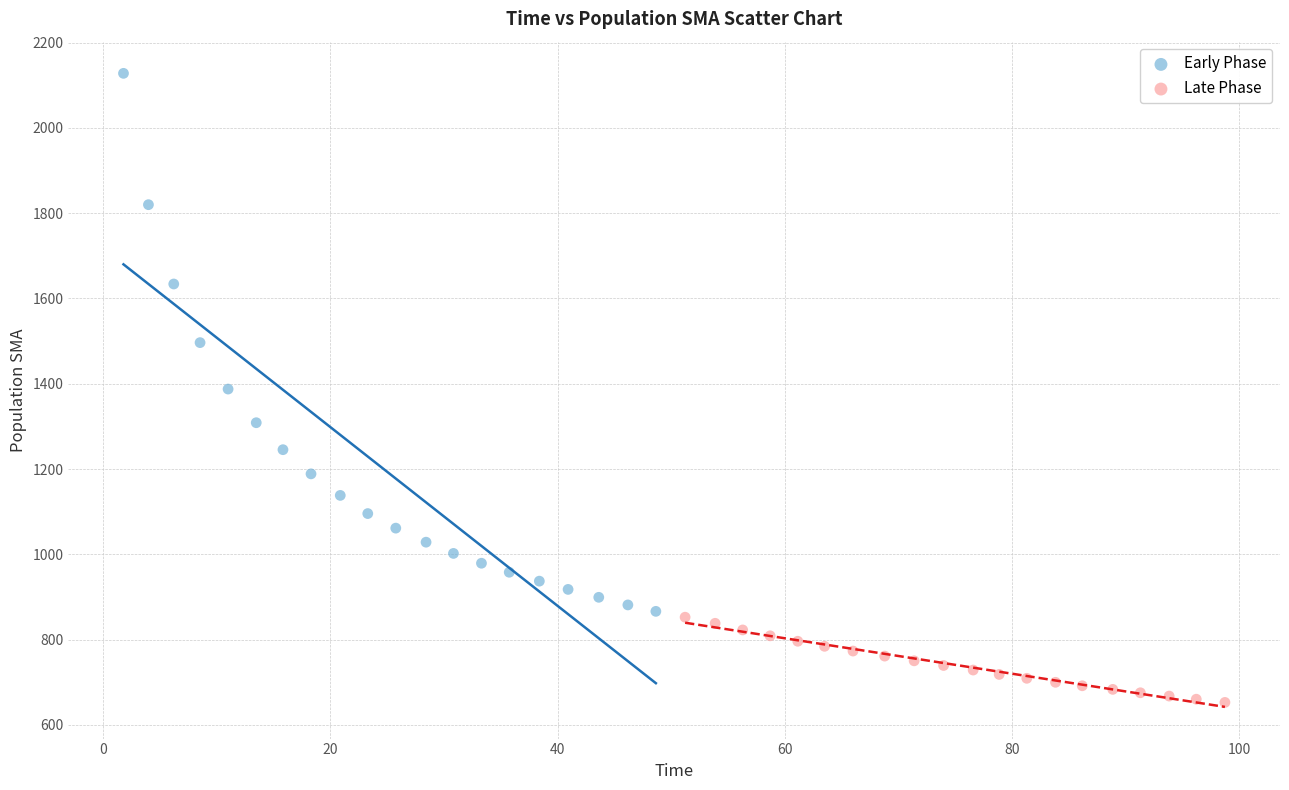

Which series has the widest spread of Y values?

Early Phase